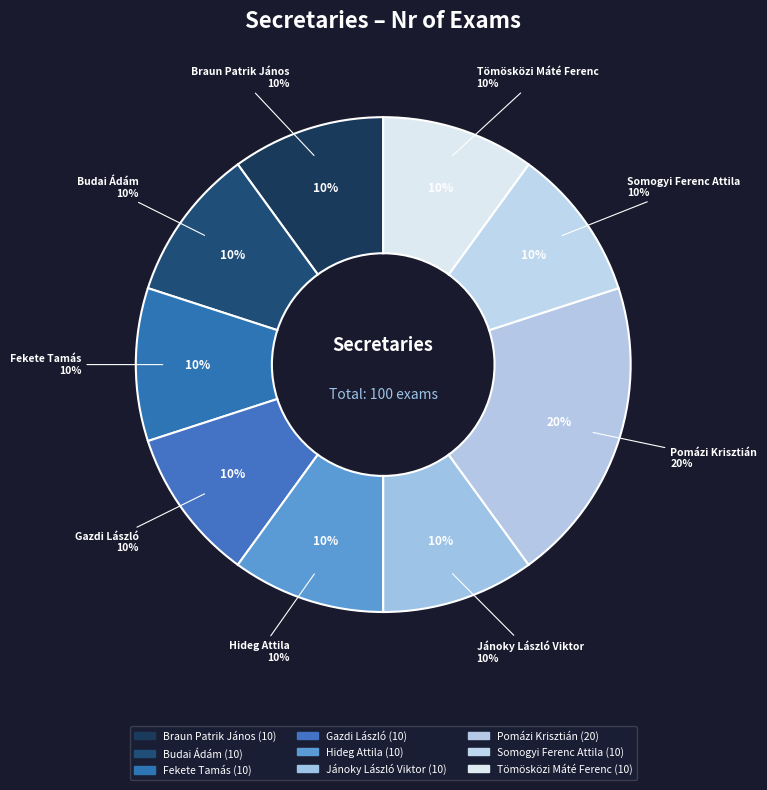

How many segments does this pie chart have?

9